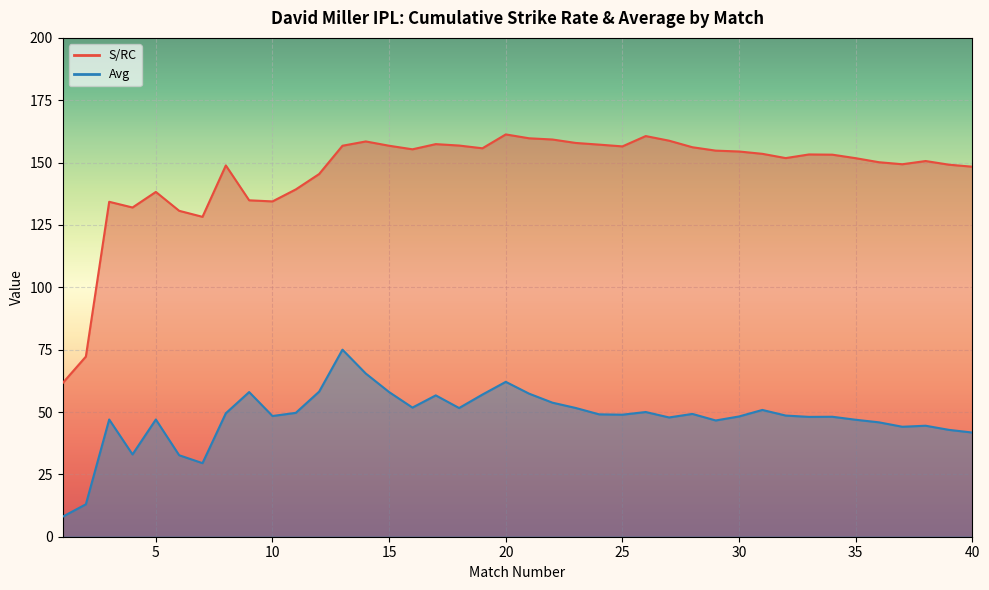

What is the spread (max minus min) of values at 2?

59.2